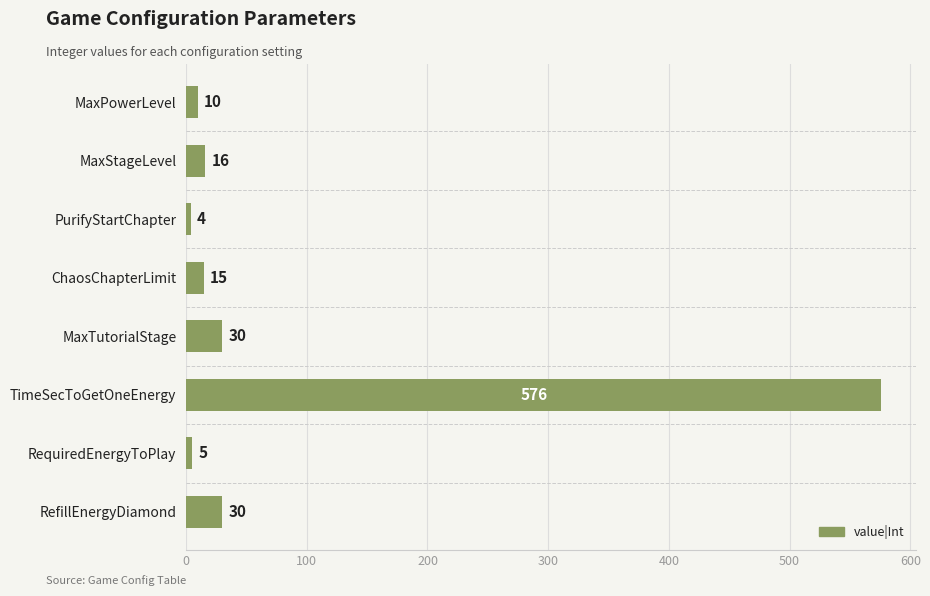

What is the value of the 3rd bar from the top?

4